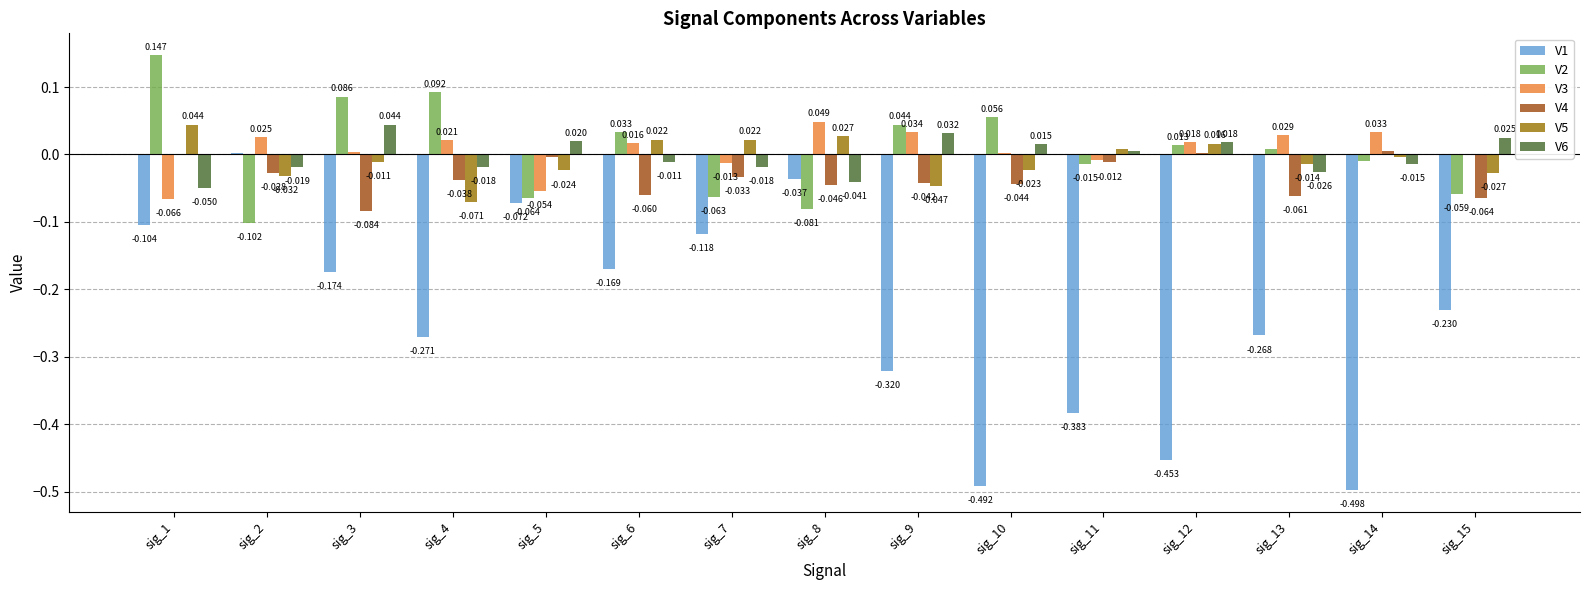

What is the spread (max minus min) of values at sig_13?

0.3